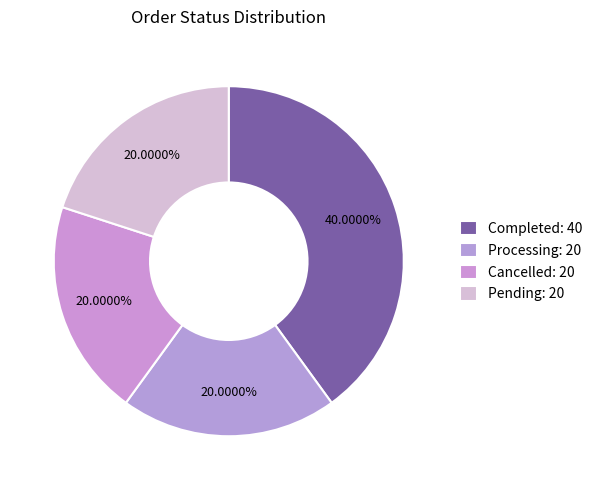

Combined, what portion of the pie is Pending and Processing?

40.0%